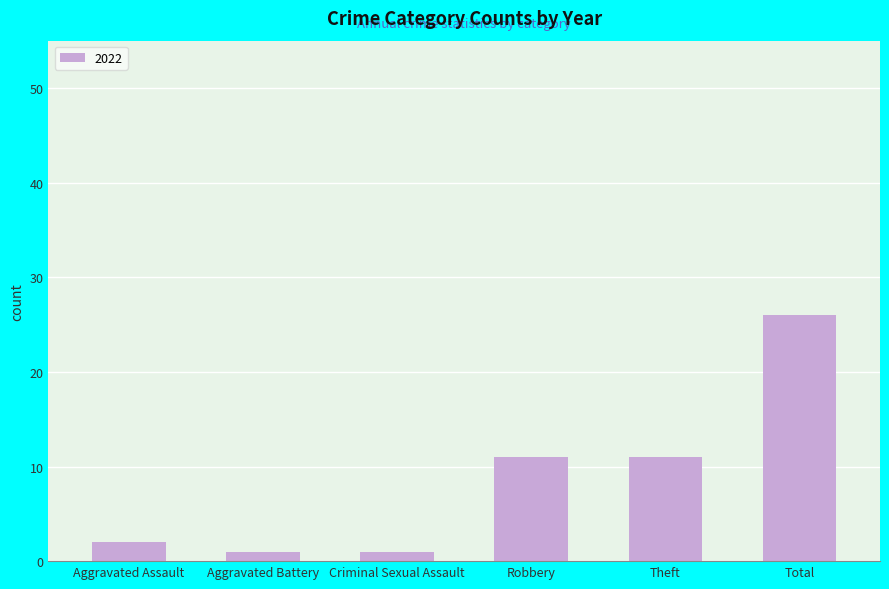

Approximately how many times larger is the value at Total compared to Theft?

2.4